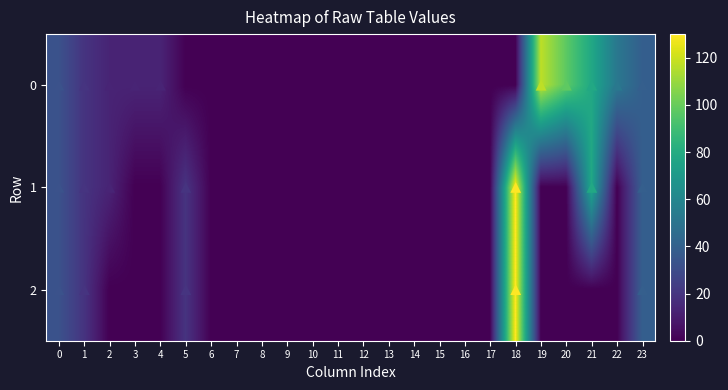

List the series in order of their overall mean, lowest first.

2, 1, 0